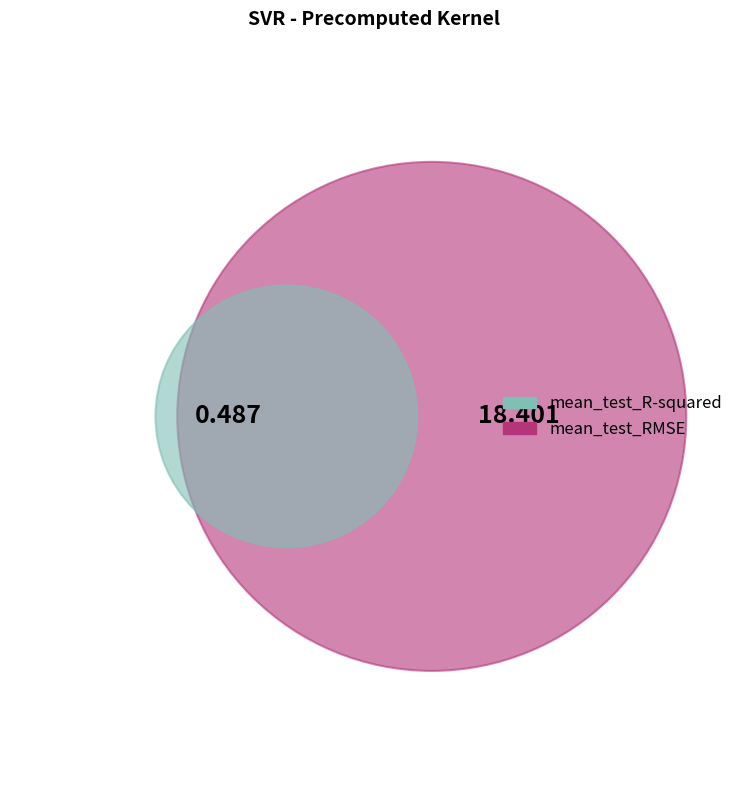

Which category has the biggest portion of the pie?

mean_test_RMSE